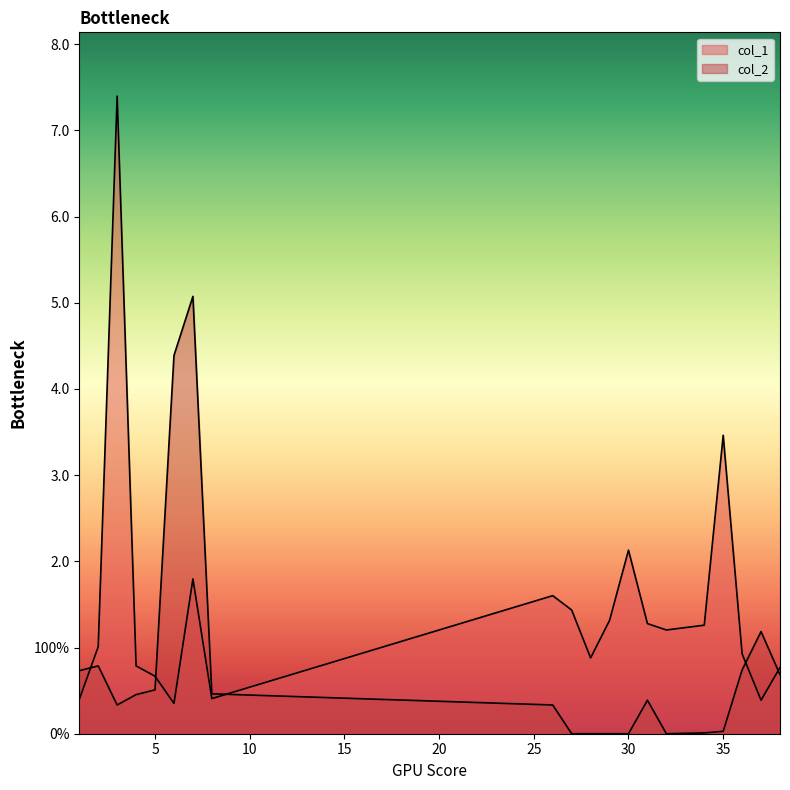

At which label is col_2 closest to 2?

37